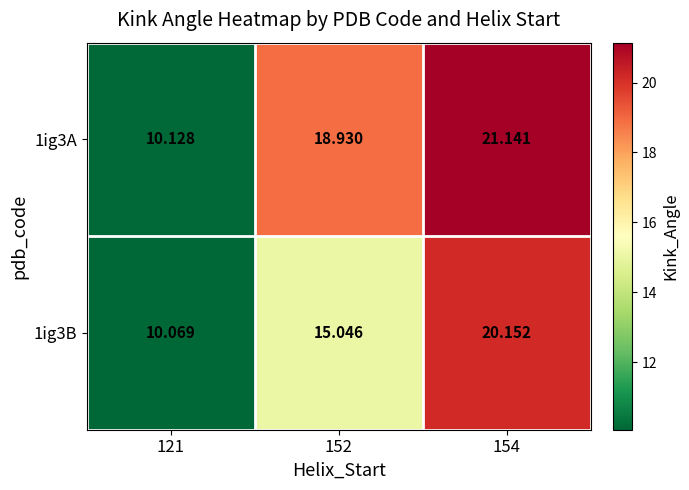

Reading right to left, list all the values displayed in this chart.

1ig3A: 154=21.1	152=18.9	121=10.1
1ig3B: 154=20.2	152=15.0	121=10.1